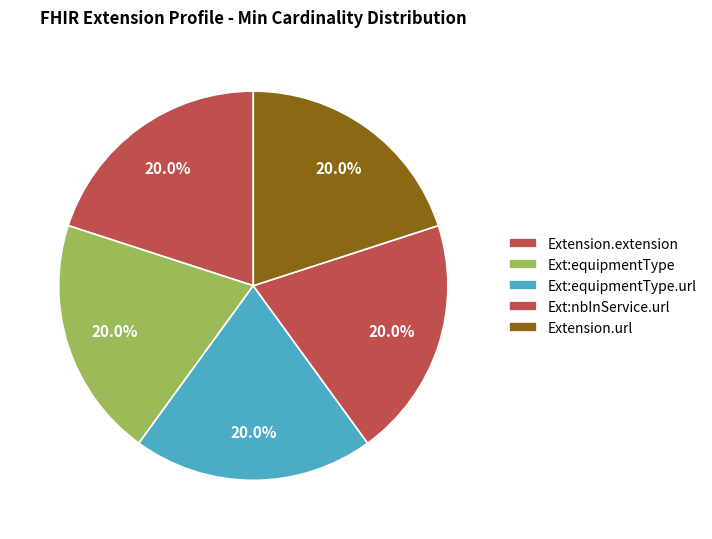

Is there any slice that represents more than half of the pie?

No